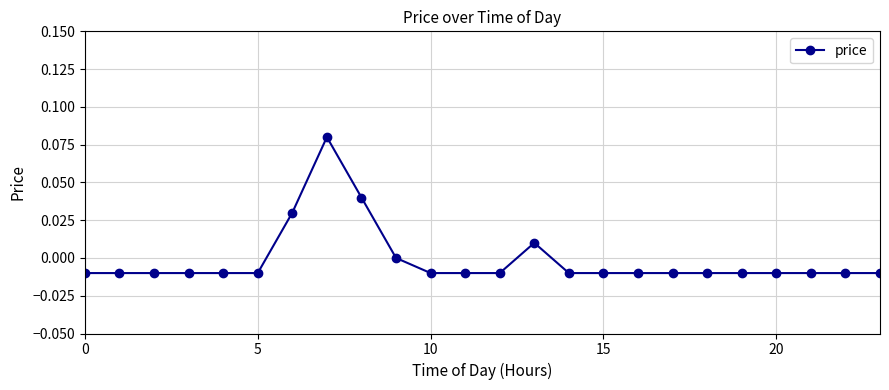

Reading right to left, transcribe all the data shown in this chart.

-0.0	-0.0	-0.0	-0.0	-0.0	-0.0	-0.0	-0.0	-0.0	-0.0	0.0	-0.0	-0.0	-0.0	0.0	0.0	0.1	0.0	-0.0	-0.0	-0.0	-0.0	-0.0	-0.0